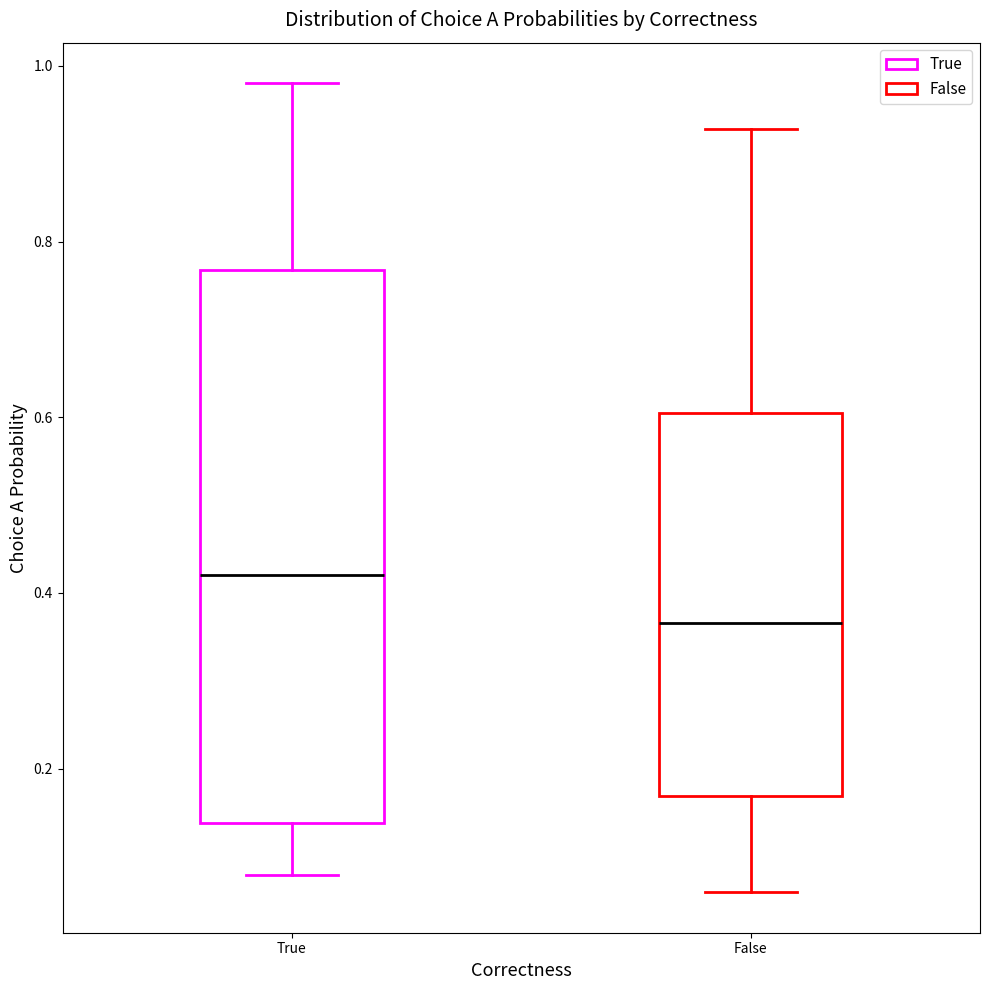

Which box is the tallest, from its lower edge to its upper edge?

True